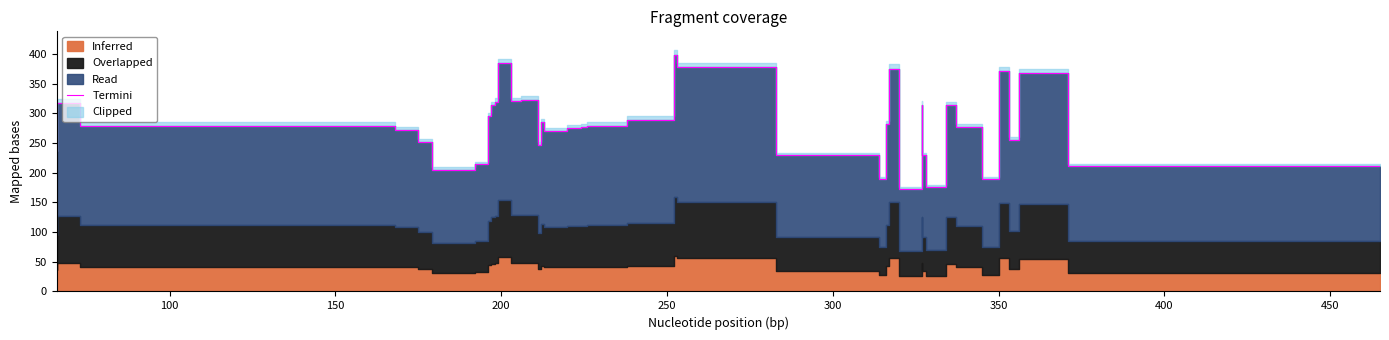

How many lines are shown in the chart?

1